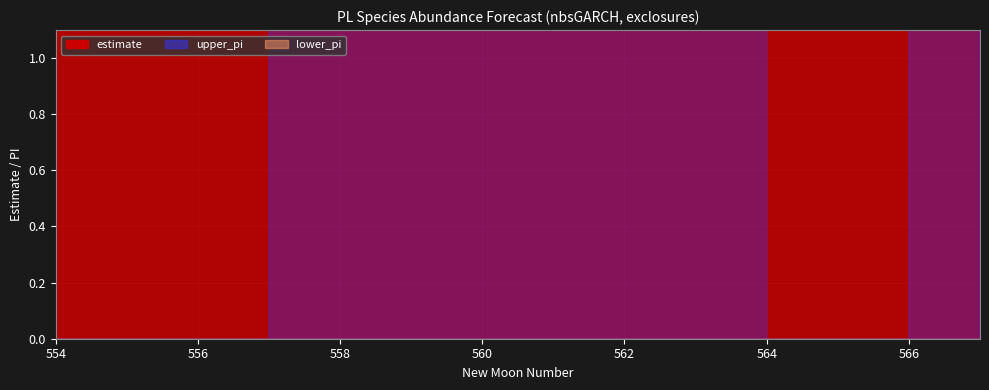

How many points are higher than both their immediate neighbors (excluding endpoints)?

1